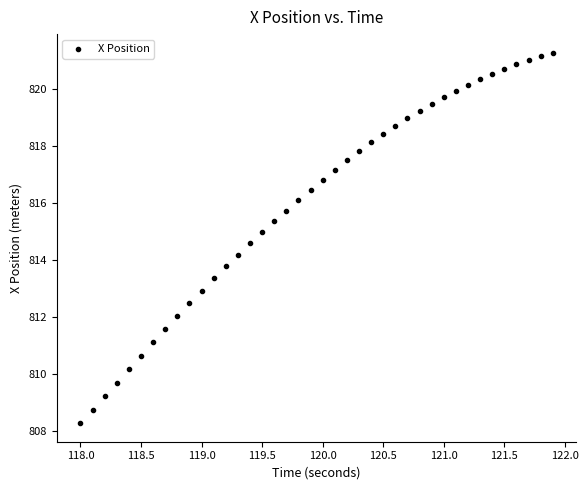

What is the range of X values (max minus min)?

3.9